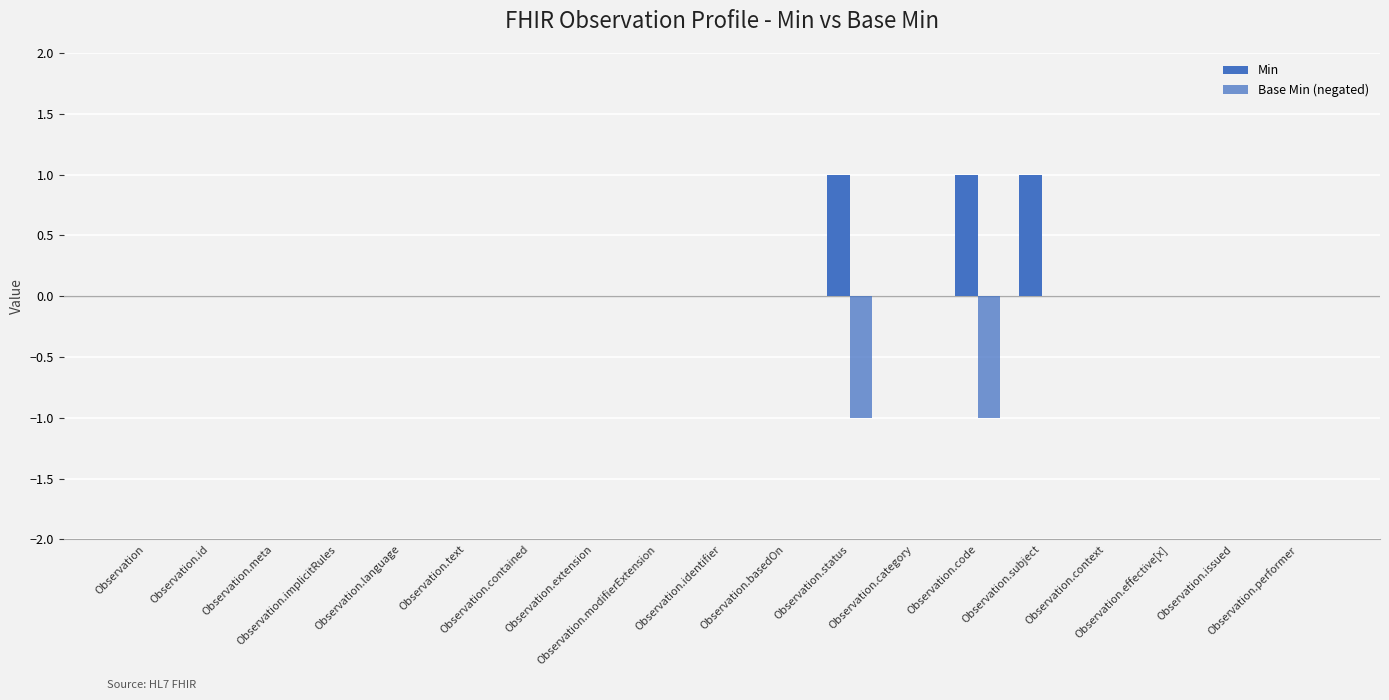

How many distinct data groups are displayed?

2